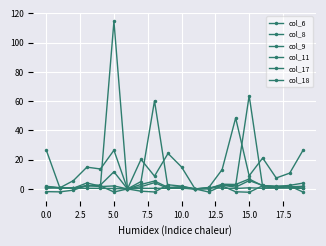

Count the number of categories in the chart.

20